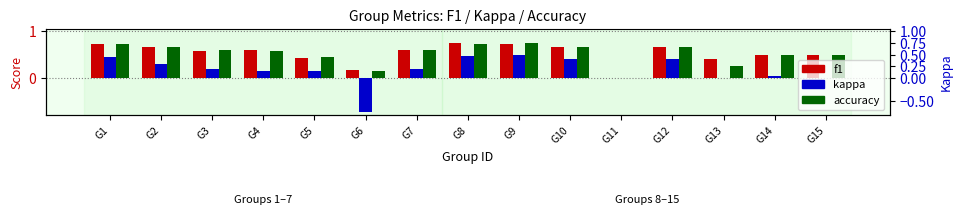

The value of accuracy at G5 is 0.5. True or false?

True